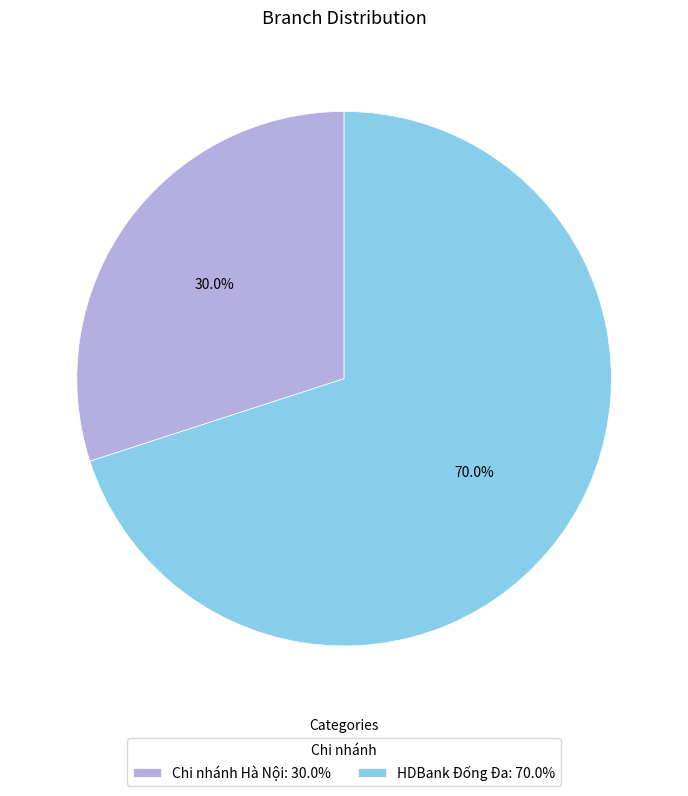

How much of the chart is everything except Chi nhánh Hà Nội?

70.0%